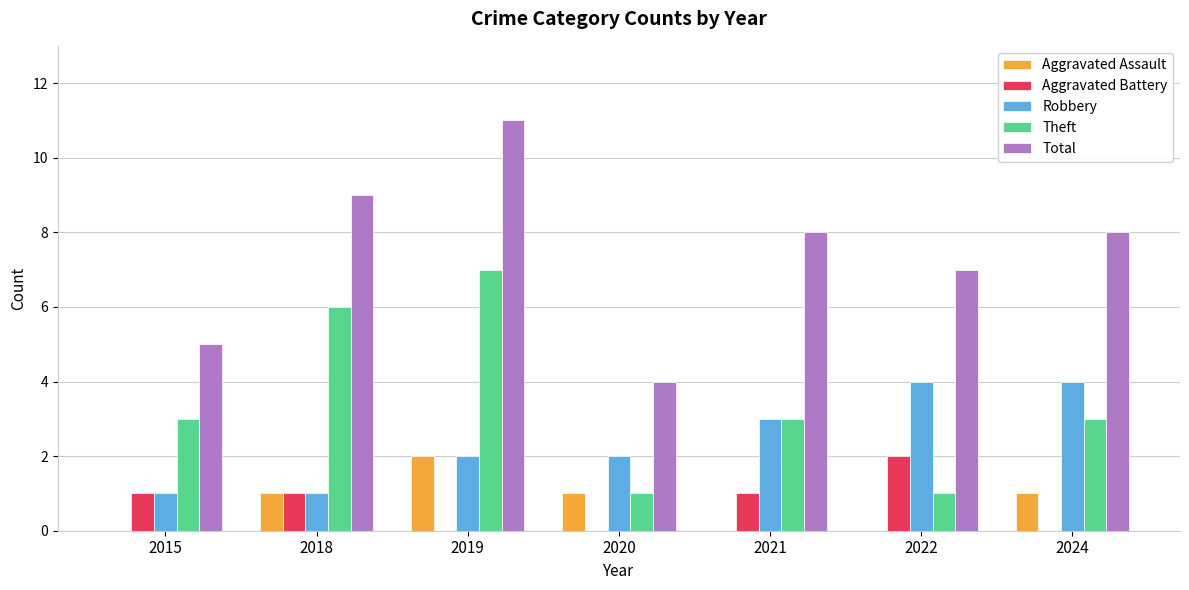

What is the approximate value of Total at 2024?

8